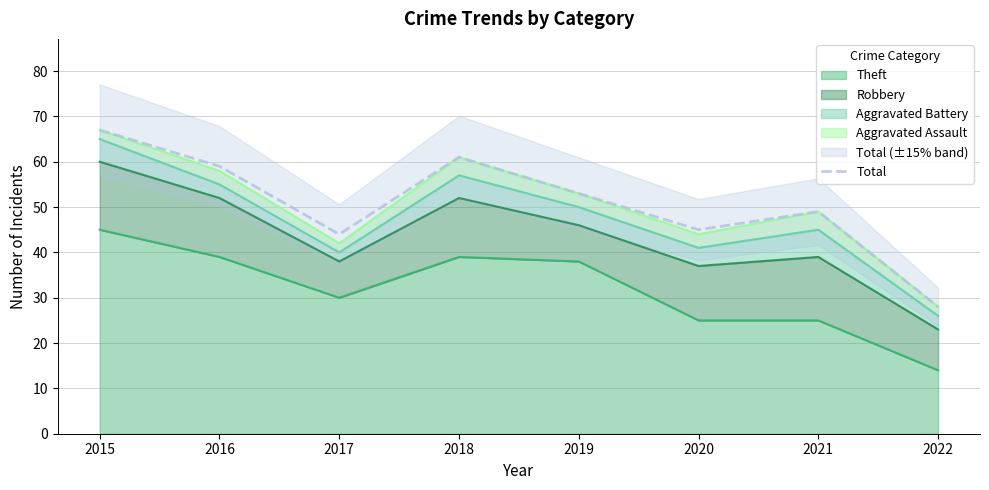

Which has a higher value, 2019 or 2017?

2019